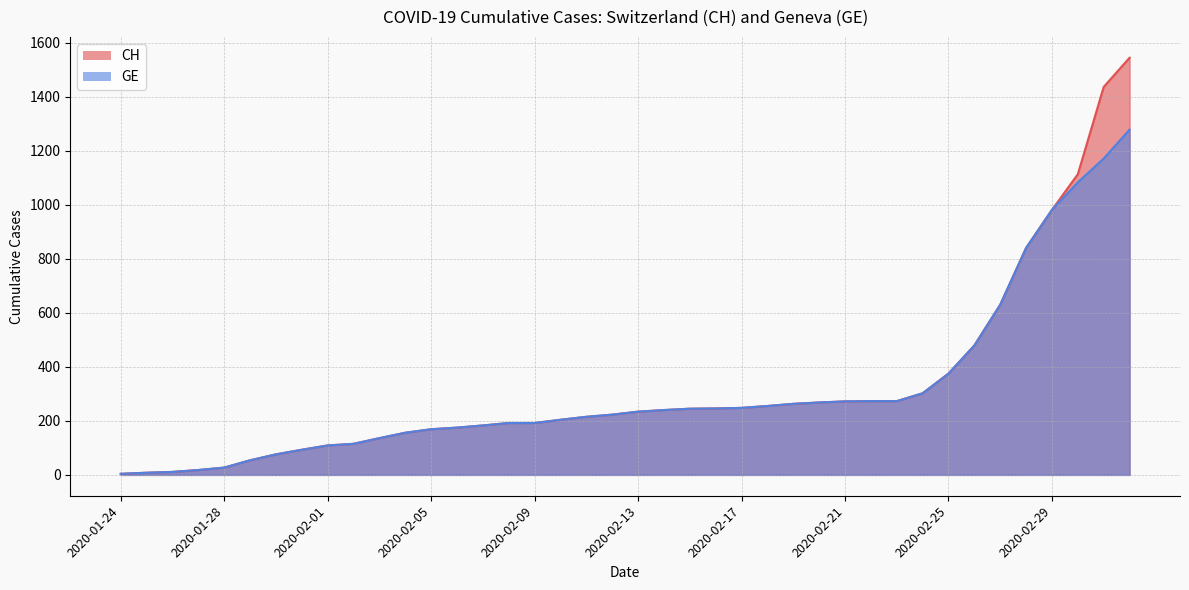

What position from the left is 2020-02-18?

26